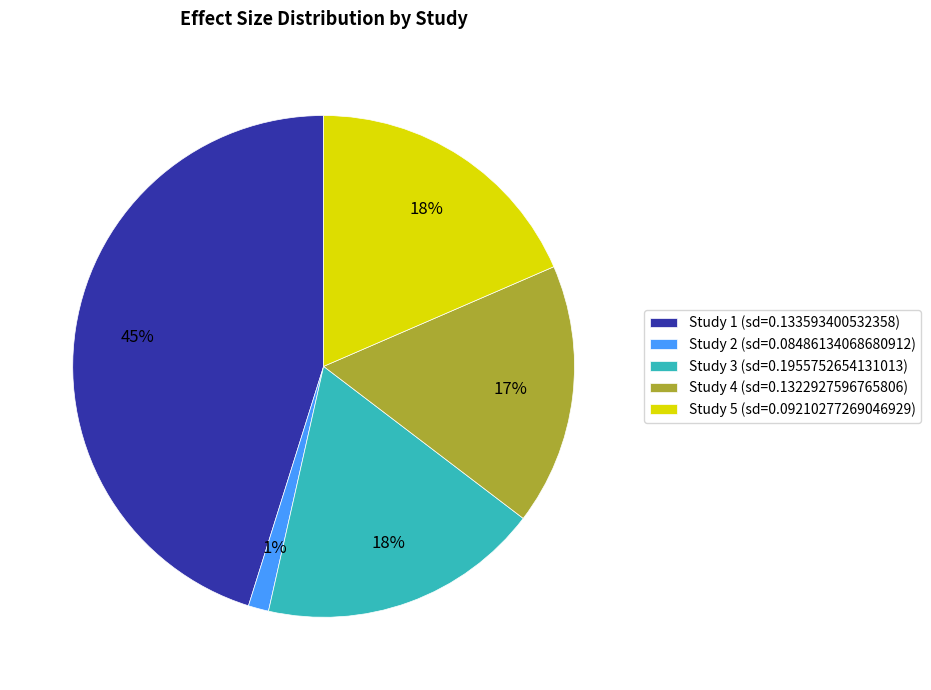

Is it true that Study 4 (sd=0.1322927596765806) is 17% of the pie?

True